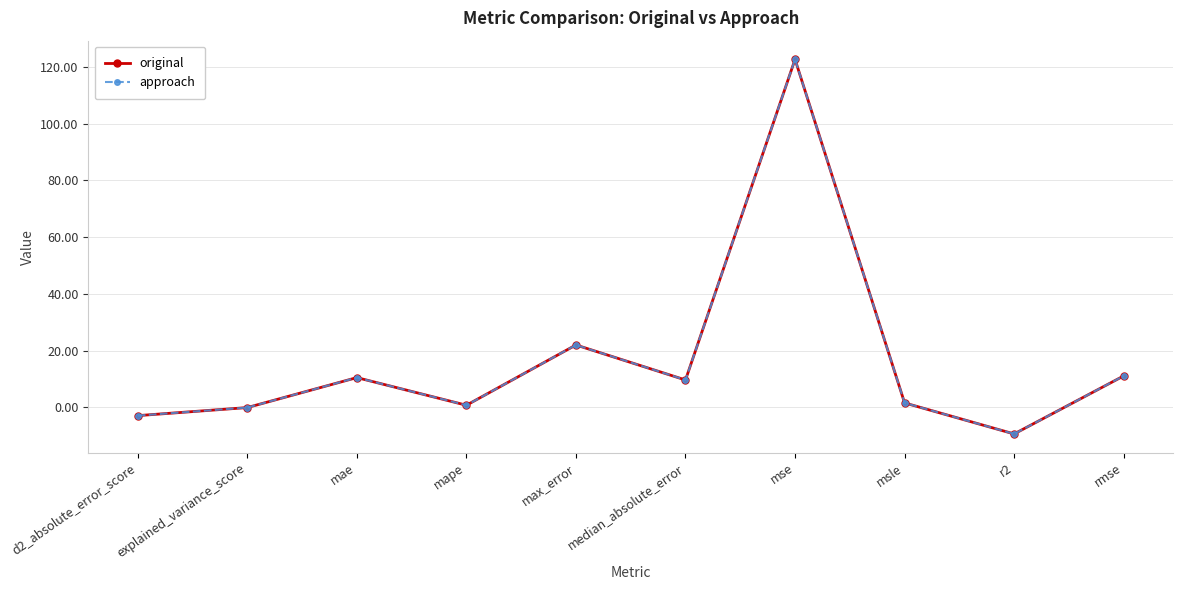

Is this an area chart (filled region under the line)?

No